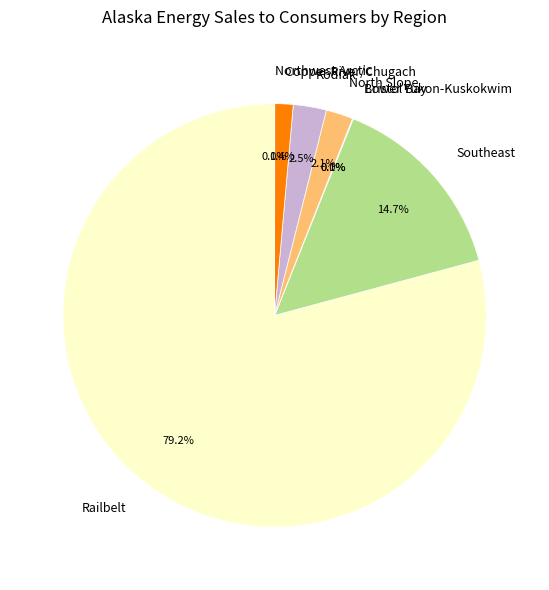

Which slice is the largest?

Railbelt